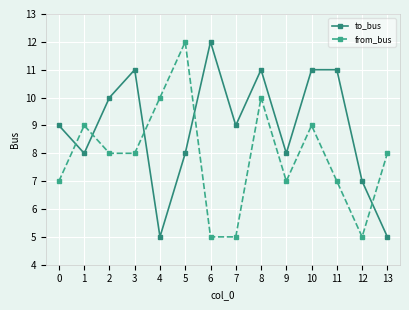

Is it true that to_bus equals 8 at 9?

True